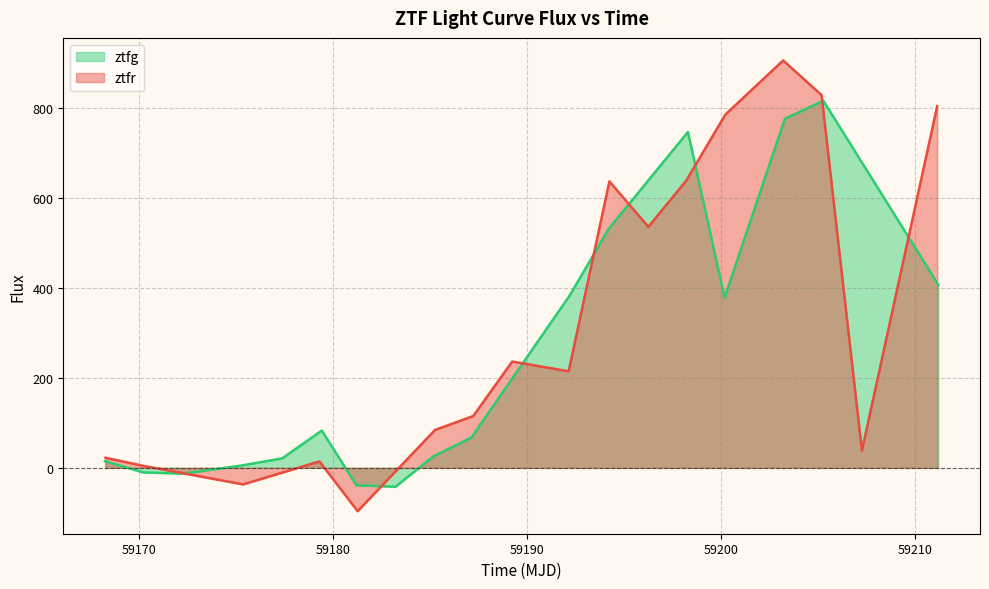

In ztfr, how many points are lower than both neighbors (excluding endpoints)?

5